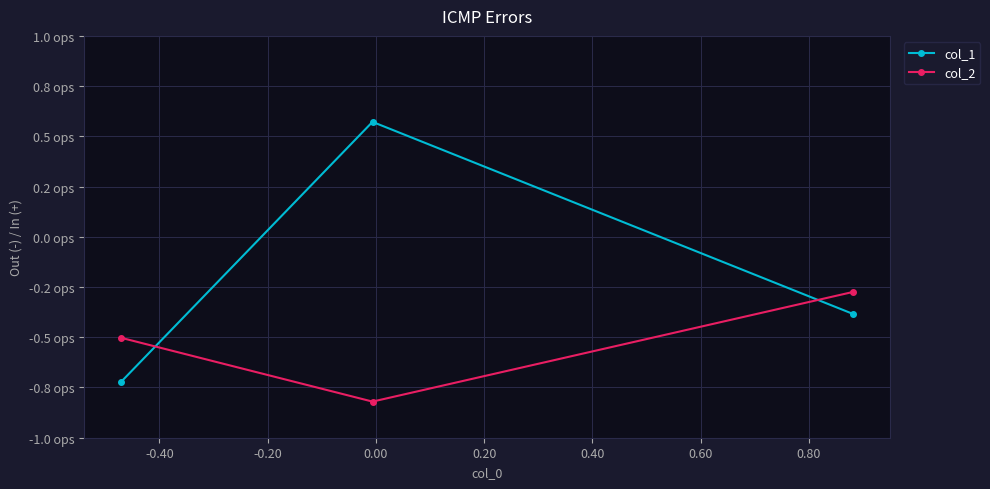

What are all the series names shown in the legend?

col_1, col_2